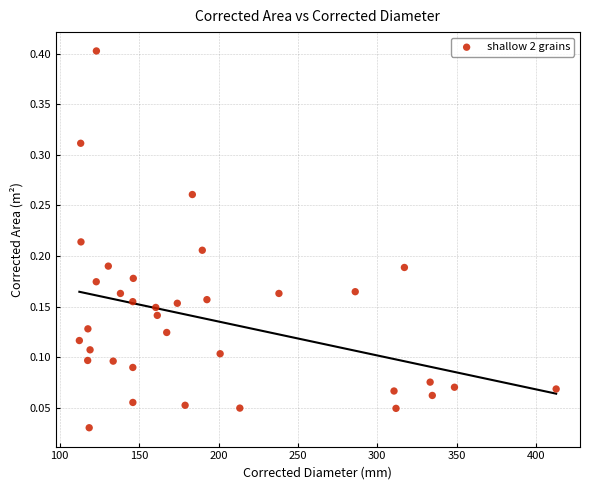

What is the range of X values (max minus min)?

300.3